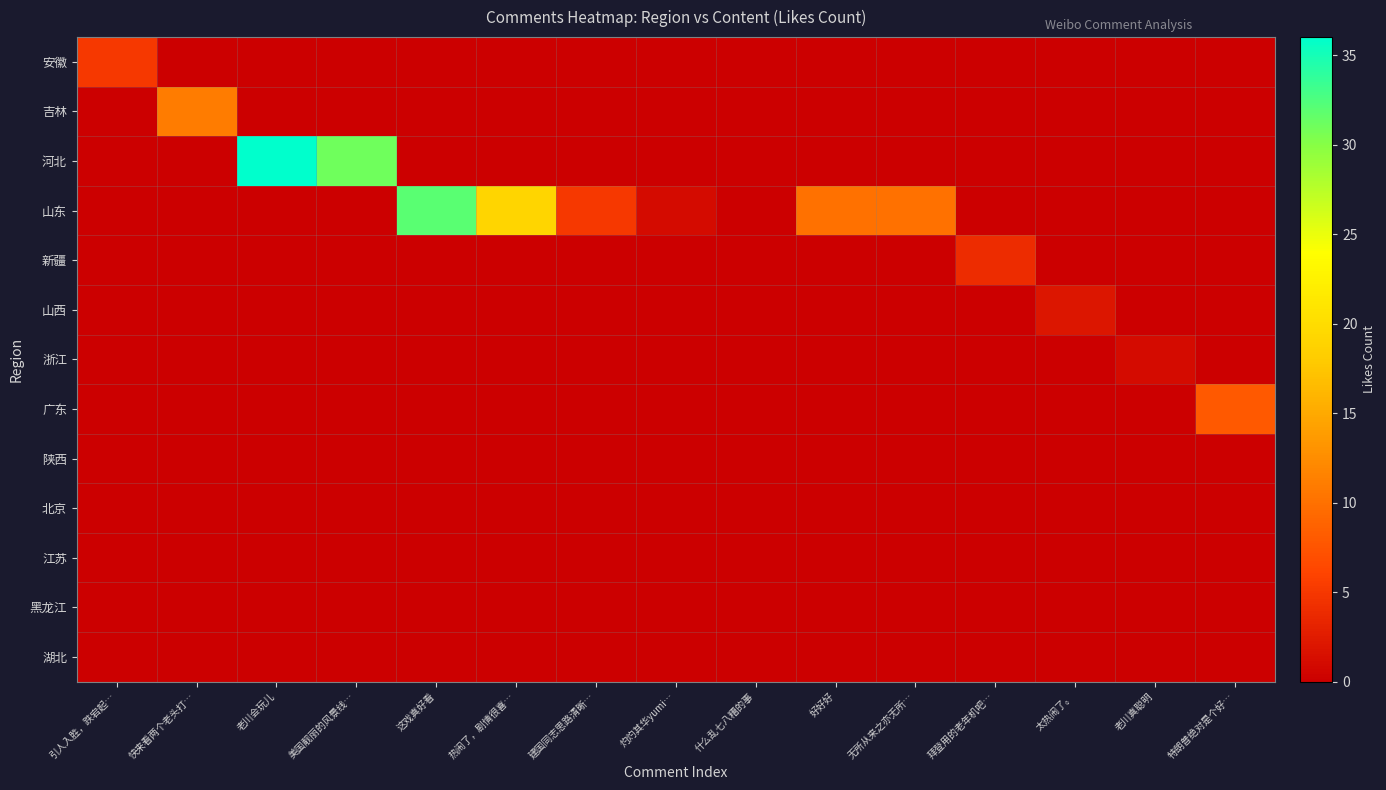

Reading left to right, extract all data points from this chart.

安徽: 引人入胜，跌宕起…=5	快来看两个老头打…=0	老川会玩儿=0	美国靓丽的风景线…=0	这戏真好看=0	热闹了，剧情很喜…=0	建国同志思路清晰…=0	灼灼其华yumi…=0	什么乱七八糟的事=0	好好好=0	无所从来之亦无所…=0	拜登用的老年机吧…=0	太热闹了。=0	老川真聪明=0	特朗普绝对是个好…=0
吉林: 引人入胜，跌宕起…=0	快来看两个老头打…=11	老川会玩儿=0	美国靓丽的风景线…=0	这戏真好看=0	热闹了，剧情很喜…=0	建国同志思路清晰…=0	灼灼其华yumi…=0	什么乱七八糟的事=0	好好好=0	无所从来之亦无所…=0	拜登用的老年机吧…=0	太热闹了。=0	老川真聪明=0	特朗普绝对是个好…=0
河北: 引人入胜，跌宕起…=0	快来看两个老头打…=0	老川会玩儿=36	美国靓丽的风景线…=31	这戏真好看=0	热闹了，剧情很喜…=0	建国同志思路清晰…=0	灼灼其华yumi…=0	什么乱七八糟的事=0	好好好=0	无所从来之亦无所…=0	拜登用的老年机吧…=0	太热闹了。=0	老川真聪明=0	特朗普绝对是个好…=0
山东: 引人入胜，跌宕起…=0	快来看两个老头打…=0	老川会玩儿=0	美国靓丽的风景线…=0	这戏真好看=32	热闹了，剧情很喜…=19	建国同志思路清晰…=5	灼灼其华yumi…=1	什么乱七八糟的事=0	好好好=10	无所从来之亦无所…=10	拜登用的老年机吧…=0	太热闹了。=0	老川真聪明=0	特朗普绝对是个好…=0
新疆: 引人入胜，跌宕起…=0	快来看两个老头打…=0	老川会玩儿=0	美国靓丽的风景线…=0	这戏真好看=0	热闹了，剧情很喜…=0	建国同志思路清晰…=0	灼灼其华yumi…=0	什么乱七八糟的事=0	好好好=0	无所从来之亦无所…=0	拜登用的老年机吧…=4	太热闹了。=0	老川真聪明=0	特朗普绝对是个好…=0
山西: 引人入胜，跌宕起…=0	快来看两个老头打…=0	老川会玩儿=0	美国靓丽的风景线…=0	这戏真好看=0	热闹了，剧情很喜…=0	建国同志思路清晰…=0	灼灼其华yumi…=0	什么乱七八糟的事=0	好好好=0	无所从来之亦无所…=0	拜登用的老年机吧…=0	太热闹了。=2	老川真聪明=0	特朗普绝对是个好…=0
浙江: 引人入胜，跌宕起…=0	快来看两个老头打…=0	老川会玩儿=0	美国靓丽的风景线…=0	这戏真好看=0	热闹了，剧情很喜…=0	建国同志思路清晰…=0	灼灼其华yumi…=0	什么乱七八糟的事=0	好好好=0	无所从来之亦无所…=0	拜登用的老年机吧…=0	太热闹了。=0	老川真聪明=1	特朗普绝对是个好…=0
广东: 引人入胜，跌宕起…=0	快来看两个老头打…=0	老川会玩儿=0	美国靓丽的风景线…=0	这戏真好看=0	热闹了，剧情很喜…=0	建国同志思路清晰…=0	灼灼其华yumi…=0	什么乱七八糟的事=0	好好好=0	无所从来之亦无所…=0	拜登用的老年机吧…=0	太热闹了。=0	老川真聪明=0	特朗普绝对是个好…=8
陕西: 引人入胜，跌宕起…=0	快来看两个老头打…=0	老川会玩儿=0	美国靓丽的风景线…=0	这戏真好看=0	热闹了，剧情很喜…=0	建国同志思路清晰…=0	灼灼其华yumi…=0	什么乱七八糟的事=0	好好好=0	无所从来之亦无所…=0	拜登用的老年机吧…=0	太热闹了。=0	老川真聪明=0	特朗普绝对是个好…=0
北京: 引人入胜，跌宕起…=0	快来看两个老头打…=0	老川会玩儿=0	美国靓丽的风景线…=0	这戏真好看=0	热闹了，剧情很喜…=0	建国同志思路清晰…=0	灼灼其华yumi…=0	什么乱七八糟的事=0	好好好=0	无所从来之亦无所…=0	拜登用的老年机吧…=0	太热闹了。=0	老川真聪明=0	特朗普绝对是个好…=0
江苏: 引人入胜，跌宕起…=0	快来看两个老头打…=0	老川会玩儿=0	美国靓丽的风景线…=0	这戏真好看=0	热闹了，剧情很喜…=0	建国同志思路清晰…=0	灼灼其华yumi…=0	什么乱七八糟的事=0	好好好=0	无所从来之亦无所…=0	拜登用的老年机吧…=0	太热闹了。=0	老川真聪明=0	特朗普绝对是个好…=0
黑龙江: 引人入胜，跌宕起…=0	快来看两个老头打…=0	老川会玩儿=0	美国靓丽的风景线…=0	这戏真好看=0	热闹了，剧情很喜…=0	建国同志思路清晰…=0	灼灼其华yumi…=0	什么乱七八糟的事=0	好好好=0	无所从来之亦无所…=0	拜登用的老年机吧…=0	太热闹了。=0	老川真聪明=0	特朗普绝对是个好…=0
湖北: 引人入胜，跌宕起…=0	快来看两个老头打…=0	老川会玩儿=0	美国靓丽的风景线…=0	这戏真好看=0	热闹了，剧情很喜…=0	建国同志思路清晰…=0	灼灼其华yumi…=0	什么乱七八糟的事=0	好好好=0	无所从来之亦无所…=0	拜登用的老年机吧…=0	太热闹了。=0	老川真聪明=0	特朗普绝对是个好…=0